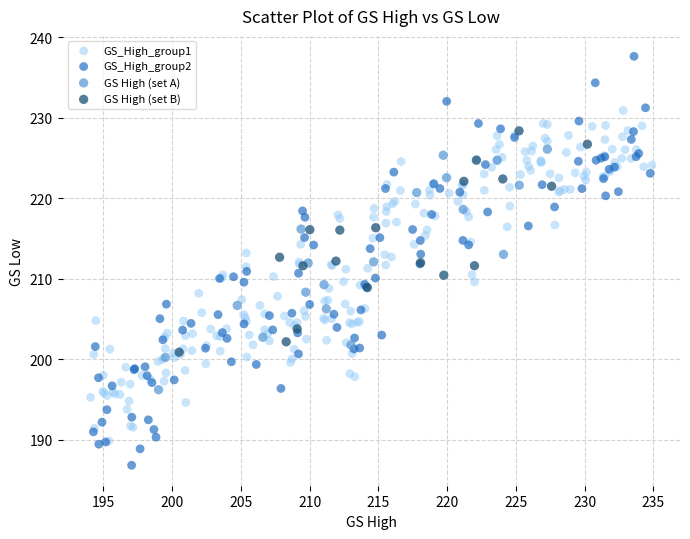

Which series reaches the minimum Y coordinate?

GS_High_group2